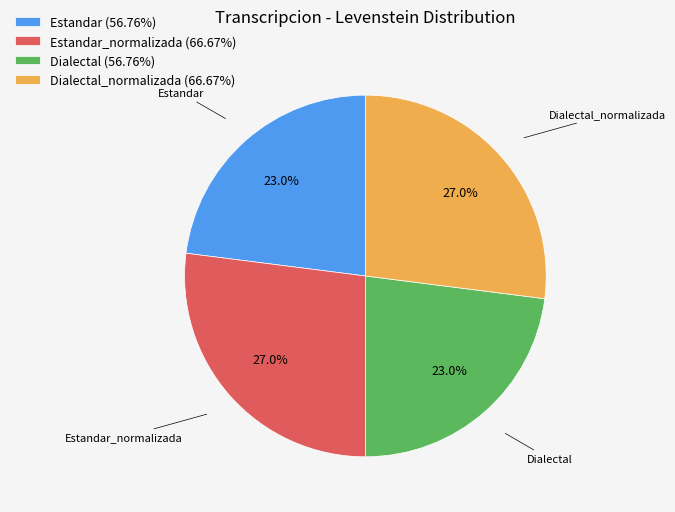

Approximately how many times larger is the value at Estandar compared to Dialectal_normalizada?

0.9